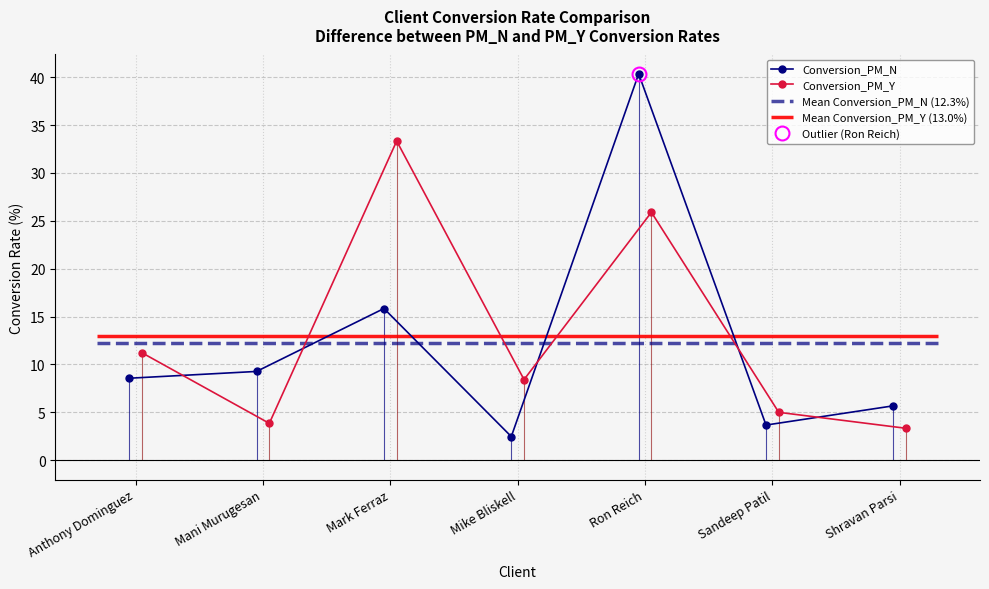

How many interior local peaks does the Conversion_PM_N series have?

2